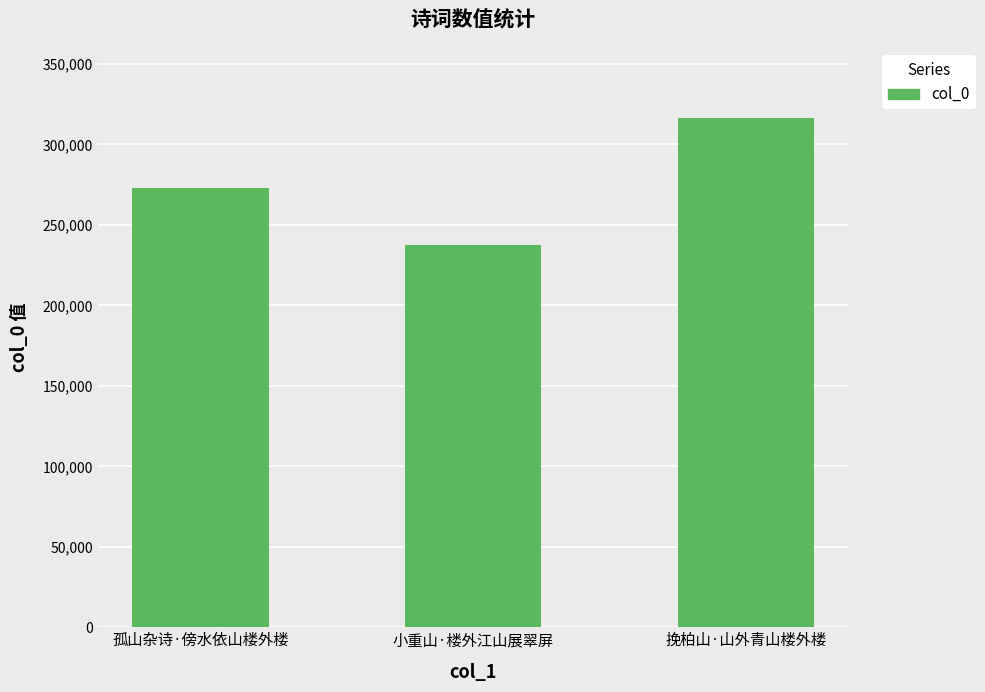

What is the difference between the maximum and minimum values?

79326